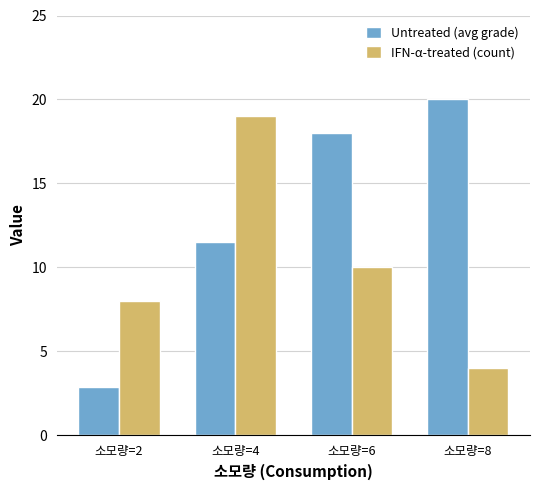

Where is IFN-α-treated (count) nearest to the value 11?

소모량=6